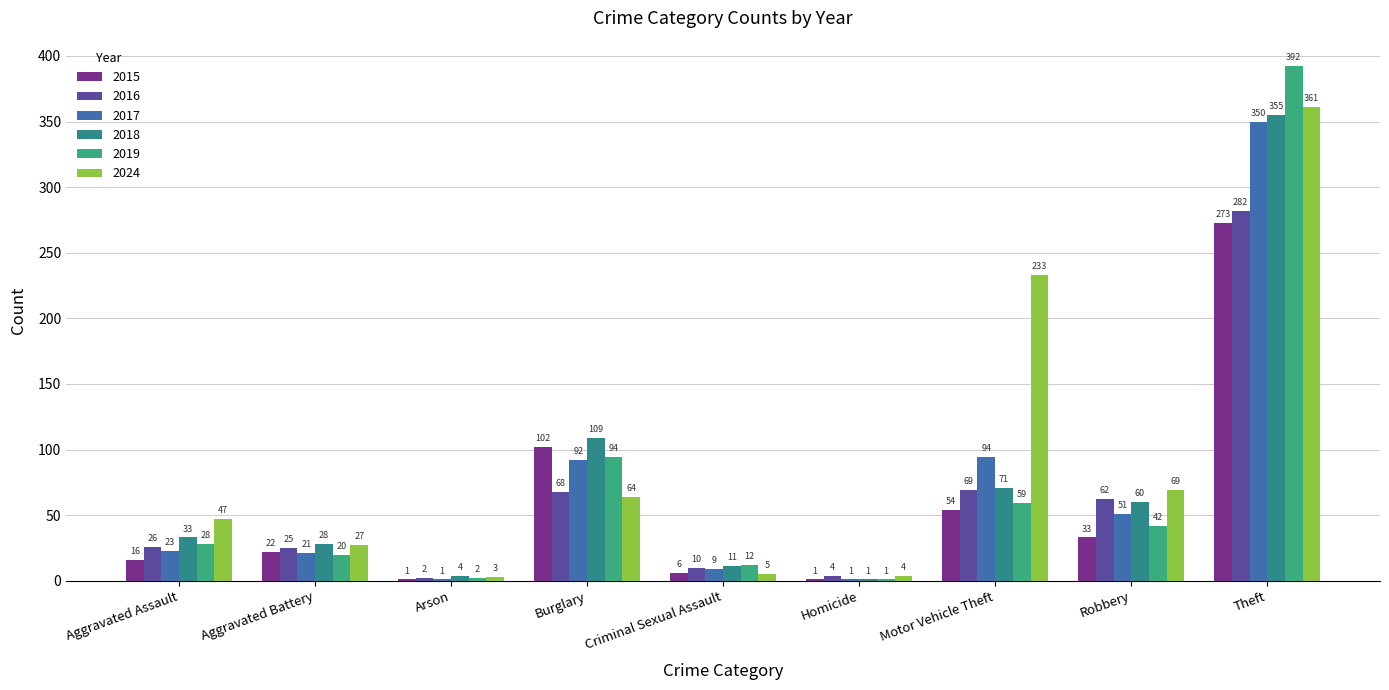

At which category does the chart reach its peak across all series?

Theft